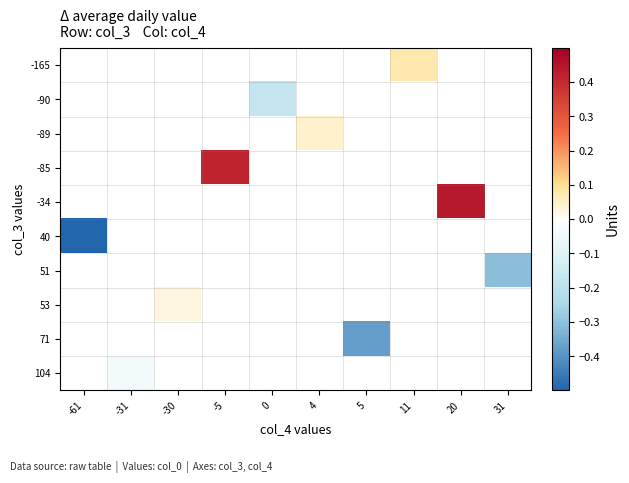

How many values in 104 are below zero?

1